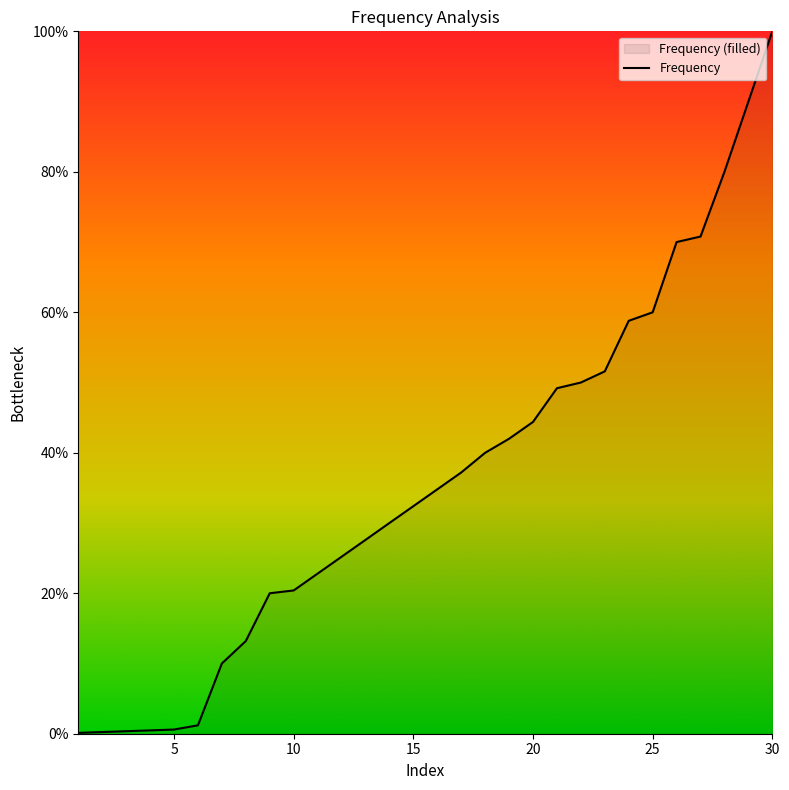

Reading left to right, transcribe all the data shown in this chart.

1=0.1	2=0.2	3=0.4	4=0.5	5=0.6	6=1.2	7=10.0	8=13.2	9=20.0	10=20.4	11=22.8	12=25.2	13=27.6	14=30.0	15=32.4	16=34.8	17=37.2	18=40.0	19=42.0	20=44.4	21=49.2	22=50.0	23=51.6	24=58.8	25=60.0	26=70.0	27=70.8	28=80.0	29=90.0	30=100.0